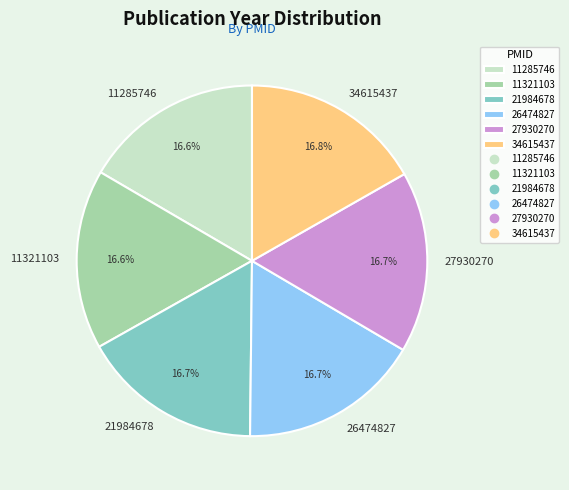

To the nearest percent, what portion does 27930270 represent?

17%